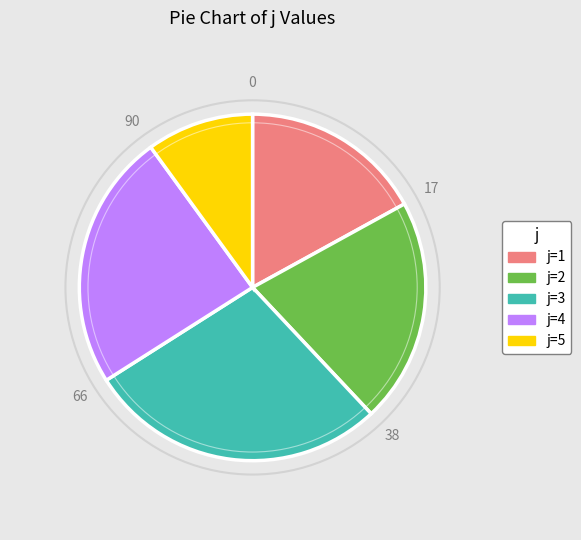

Do j=2 and j=5 together represent more than half of the pie?

No